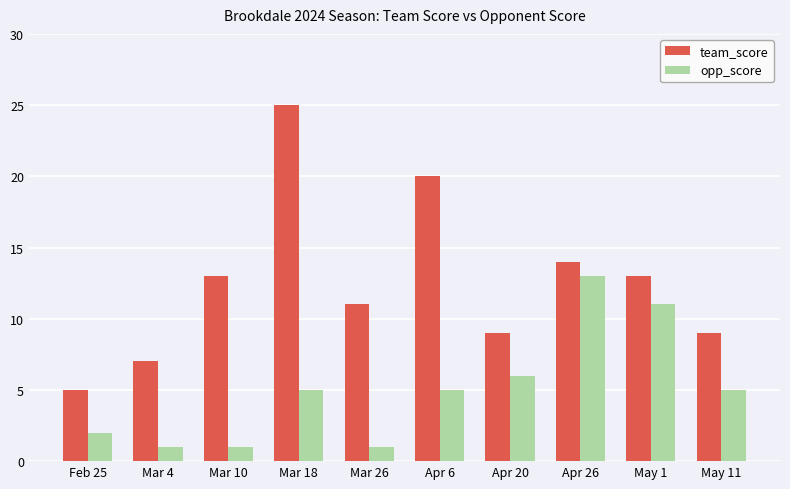

Rank the series at Mar 26 from lowest to highest value.

opp_score, team_score